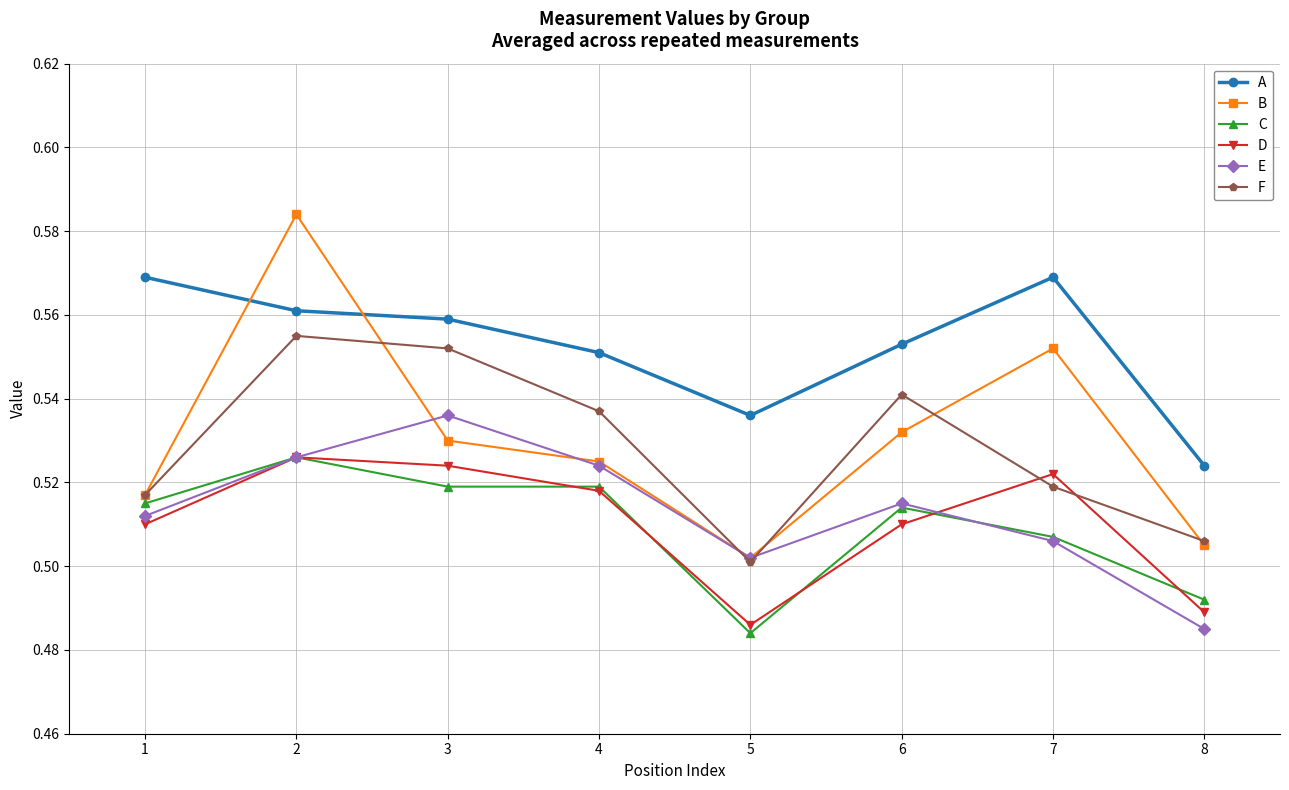

Is the value of A at 7 greater than the value of F at 5?

Yes